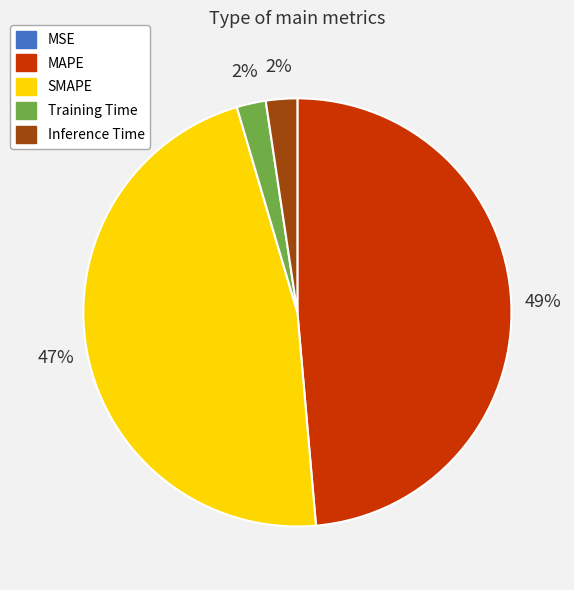

Does any single category account for the majority?

No